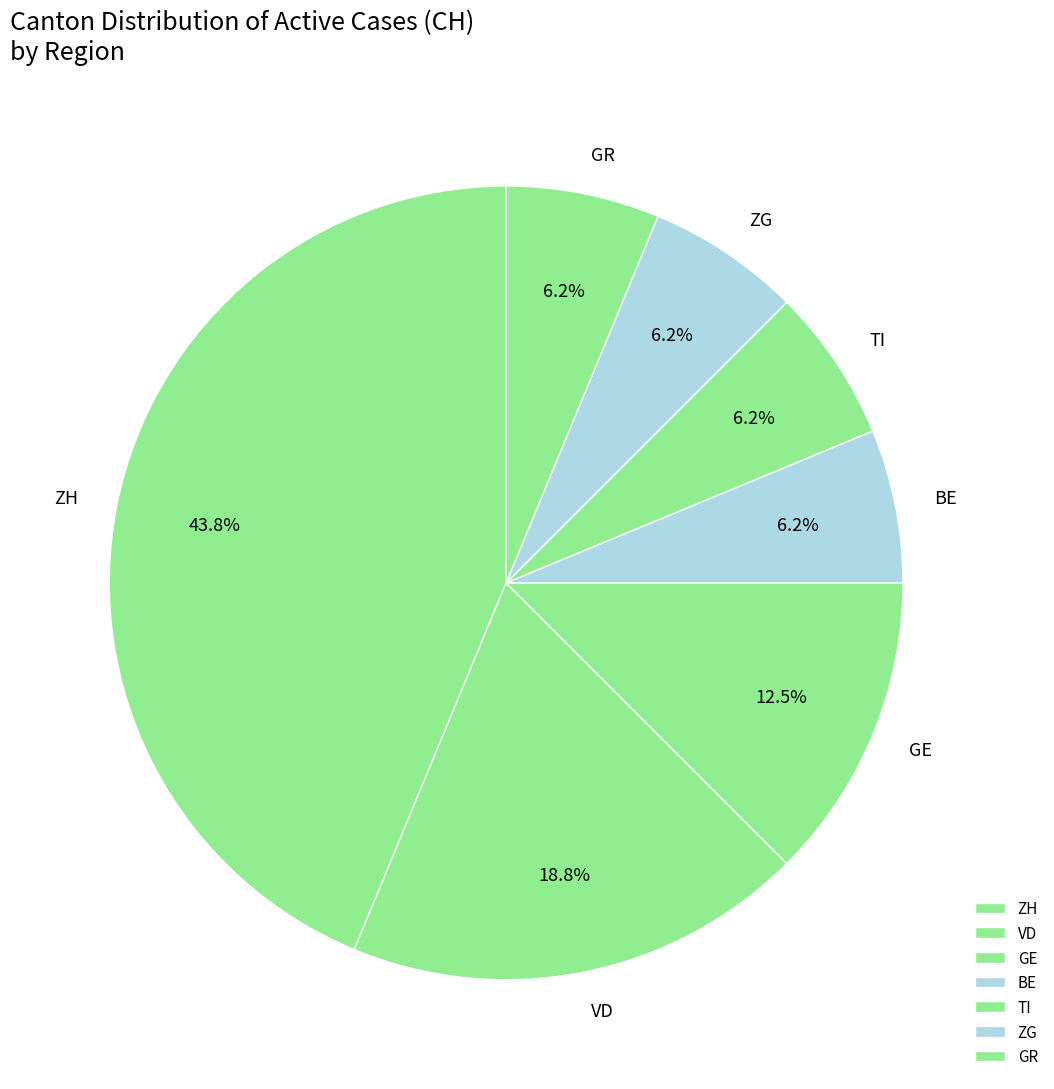

Do GR and BE together represent more than half of the pie?

No